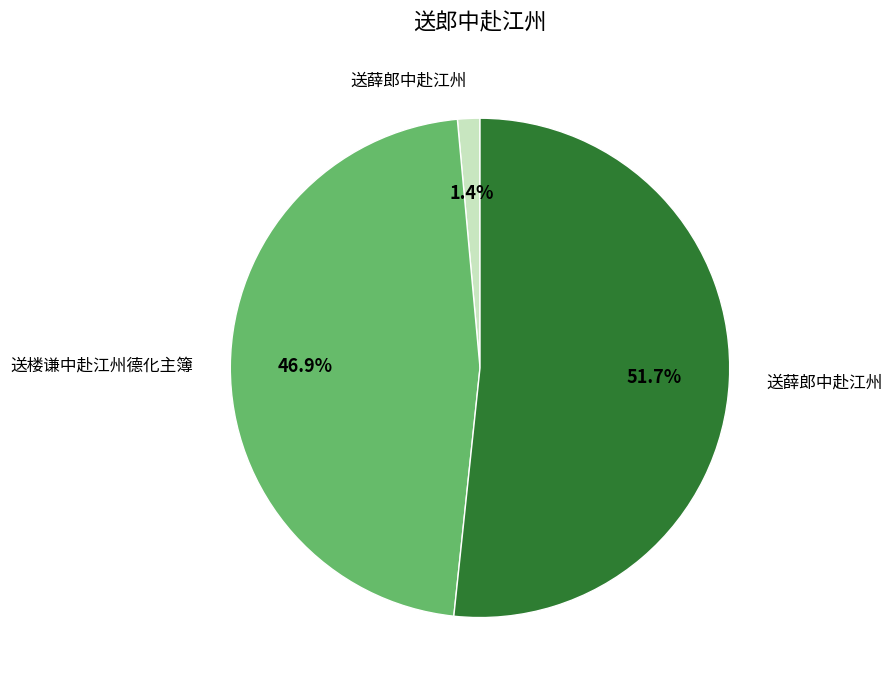

To the nearest percent, what is the average slice percentage?

33%